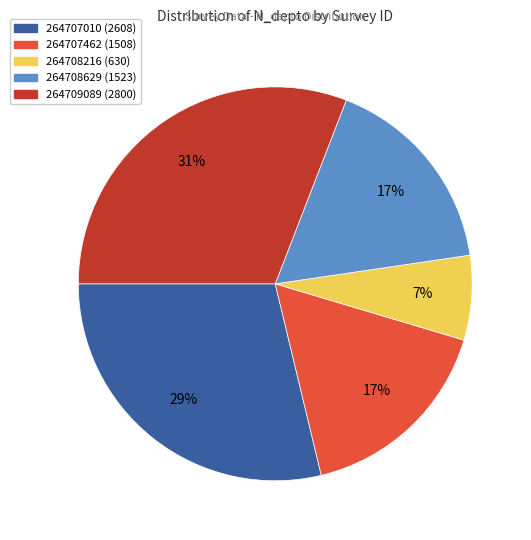

Which has a higher value, 264708216 or 264707462?

264707462